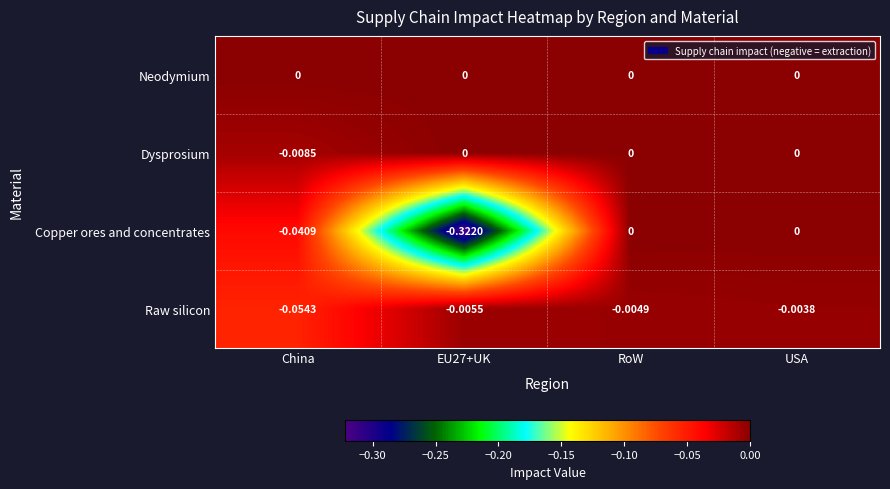

Count the number of categories in the chart.

4